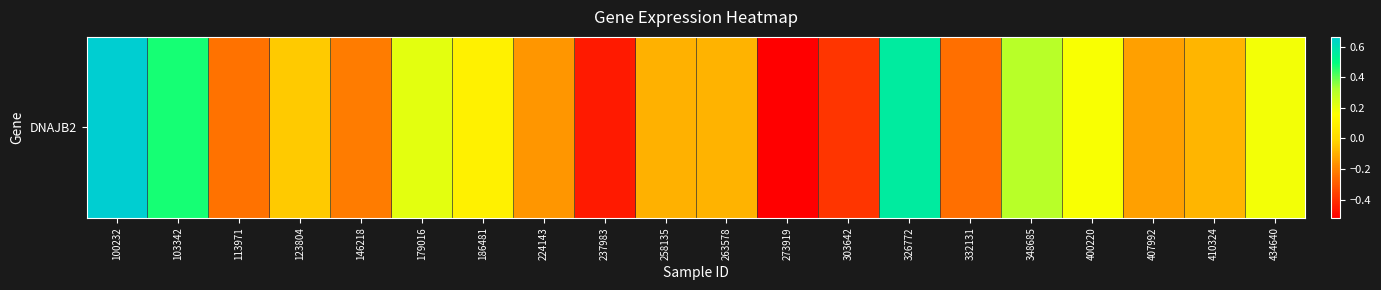

How many data points are less than 0?

12